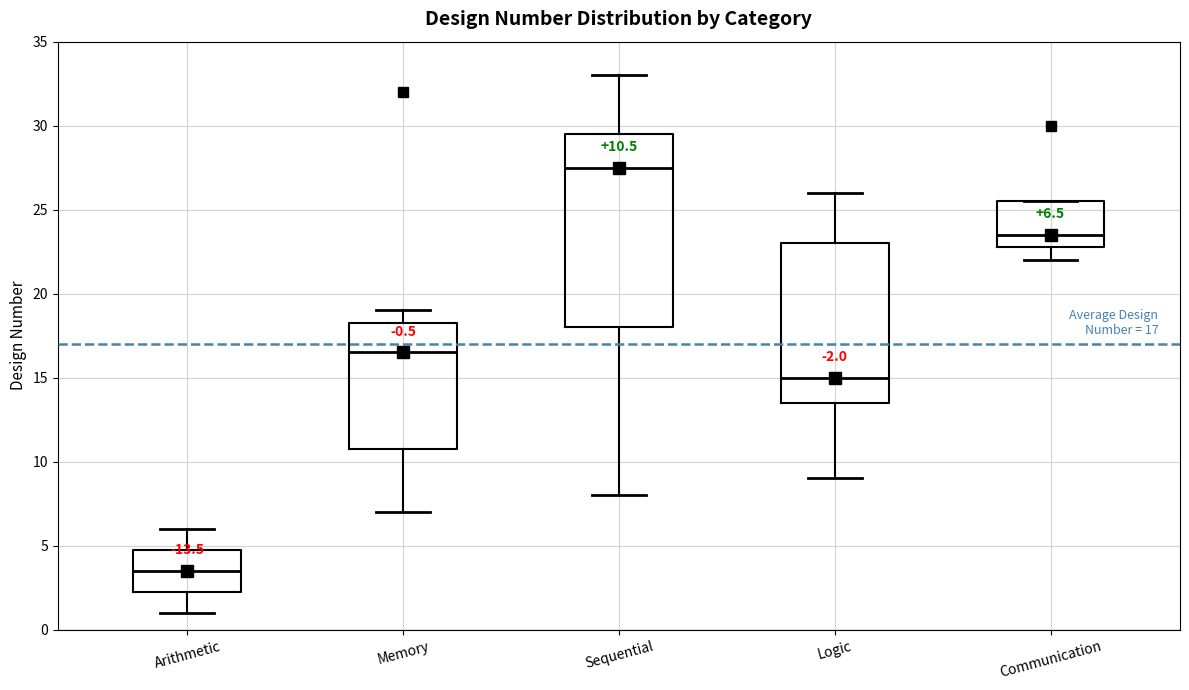

Comparing the boxes themselves (not the whiskers), which one is the tallest?

Sequential